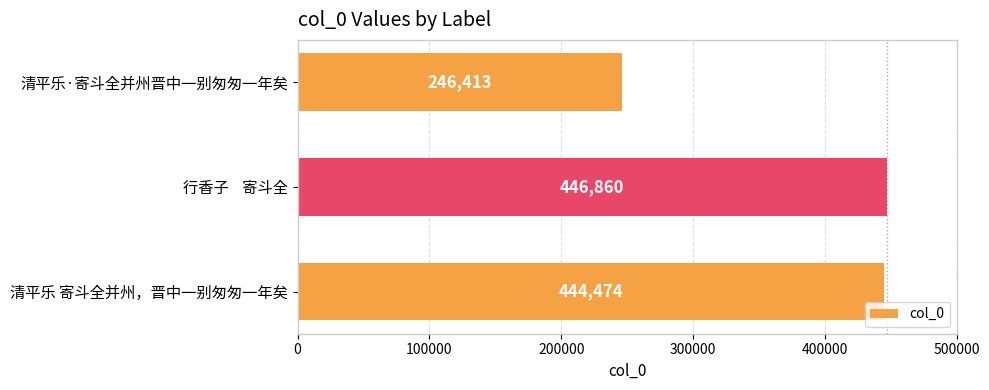

Which label corresponds to the smallest value in the chart?

清平乐·寄斗全并州晋中一别匆匆一年矣